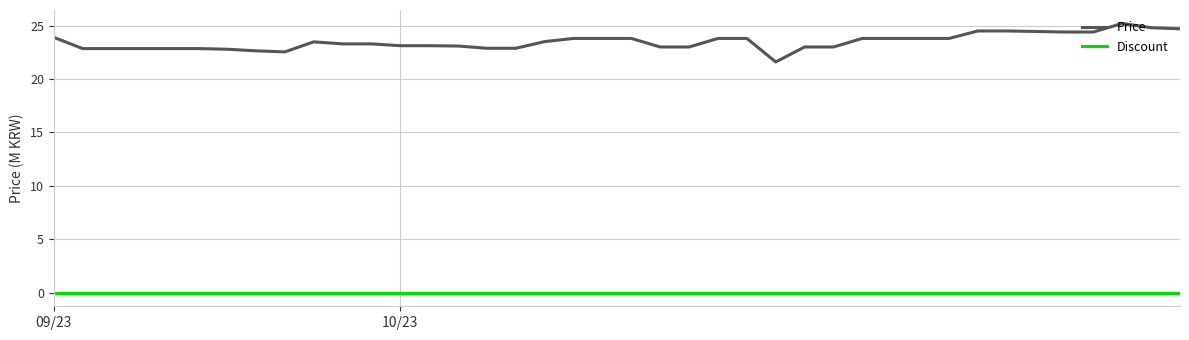

Rank the series by their average value, from lowest to highest.

Discount, Price